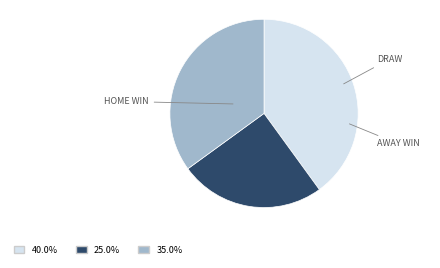

Is there any slice that represents more than half of the pie?

No